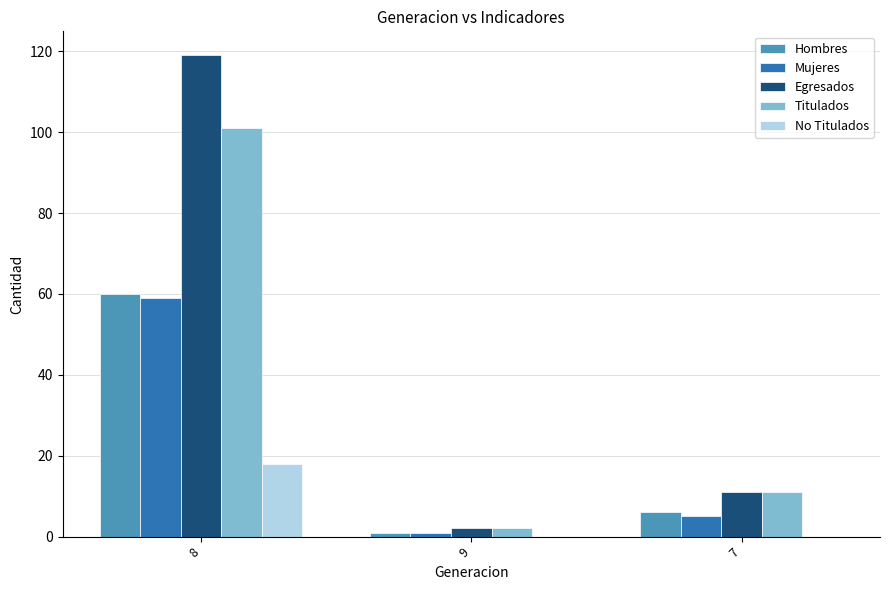

Which category has the highest value across all series?

8